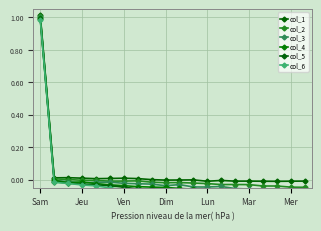

Is it true that col_5 equals -0.1 at Mar?

False